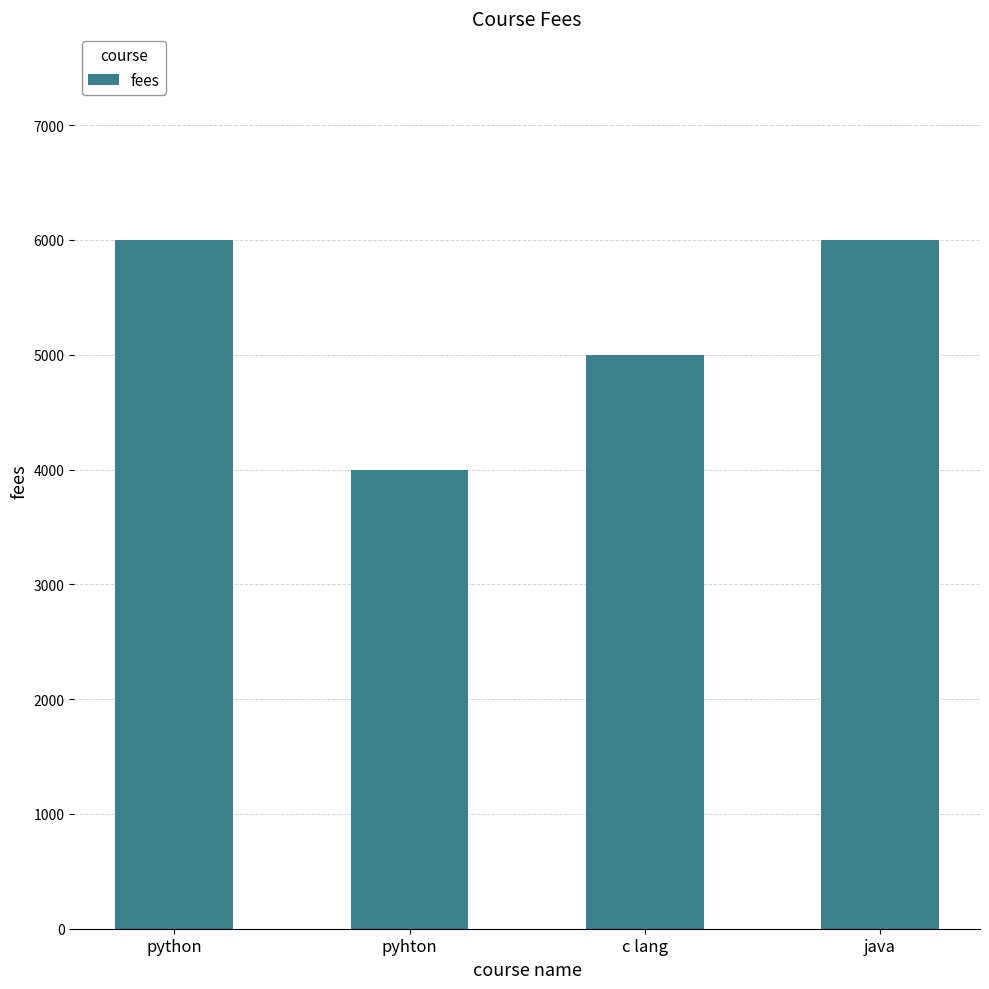

What is the label of the 2nd bar from the right?

c lang